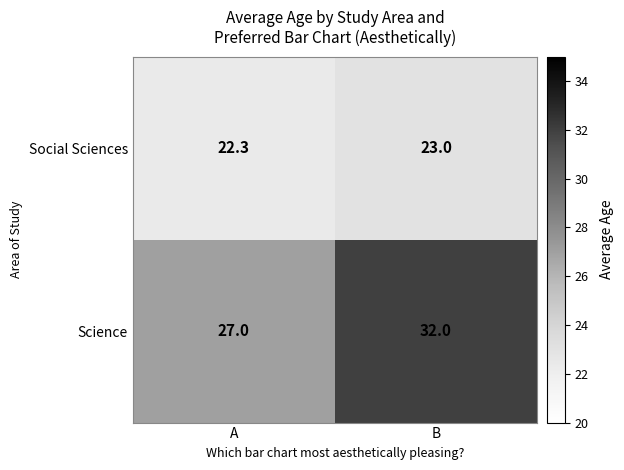

What is the total value across all series at B?

55.0